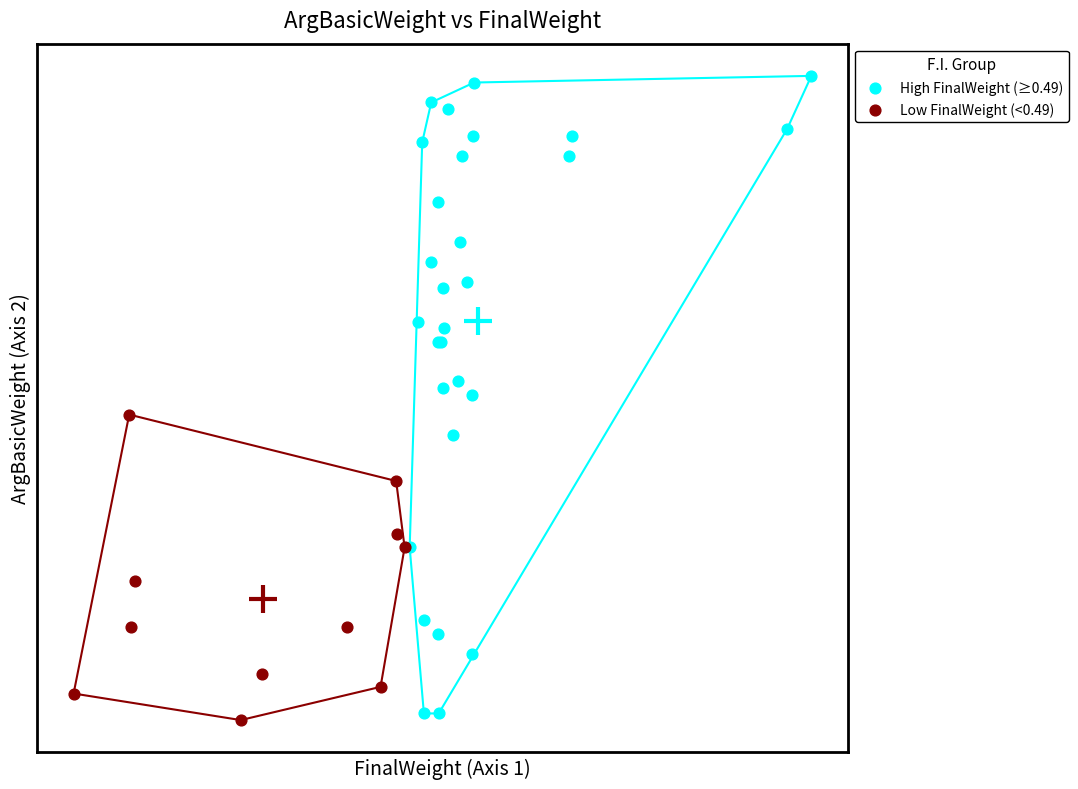

Which series reaches the maximum Y coordinate?

High FinalWeight (≥0.49)